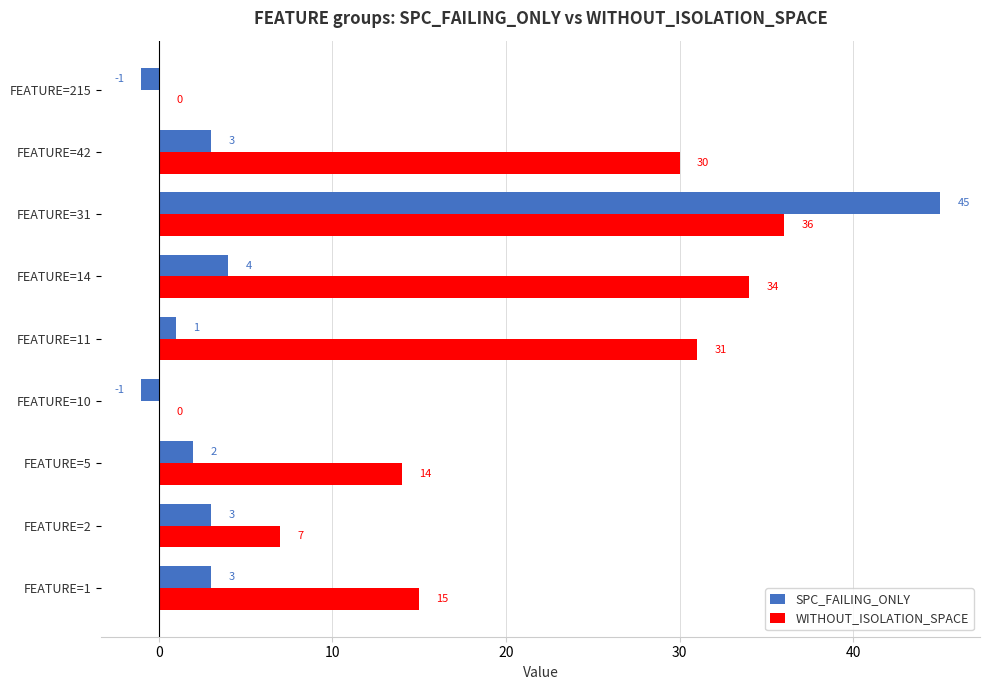

What is the sum of all SPC_FAILING_ONLY values?

59